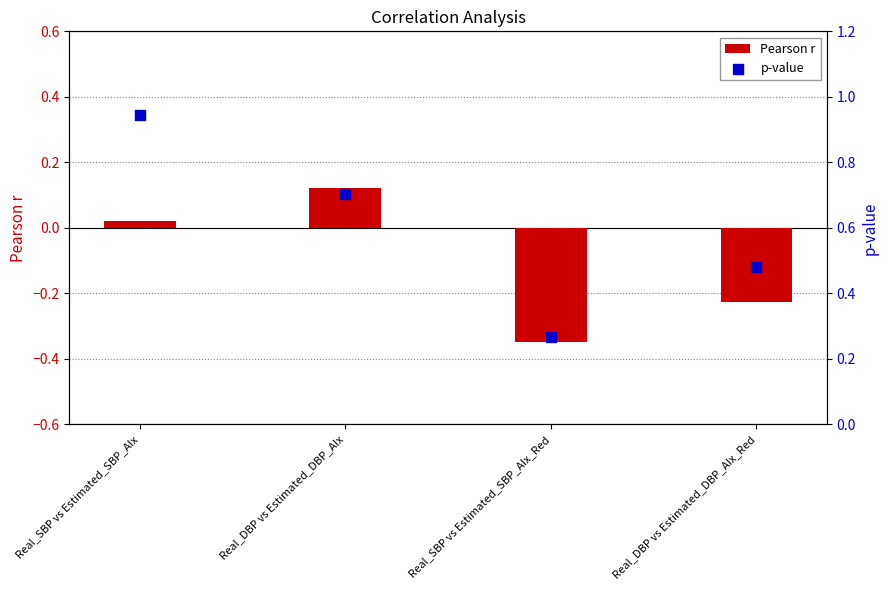

What is the total value across all series at Real_DBP vs Estimated_DBP_AIx_Red?

0.3